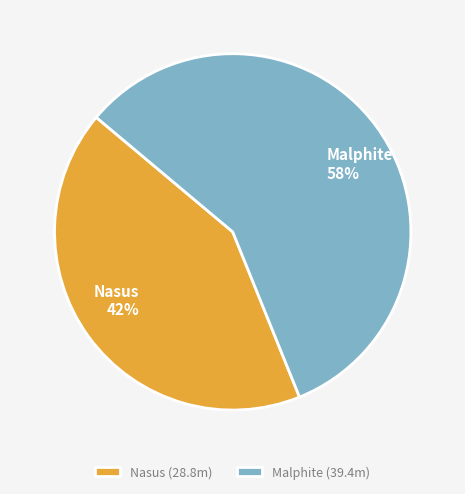

Is there a majority slice in this chart?

Yes